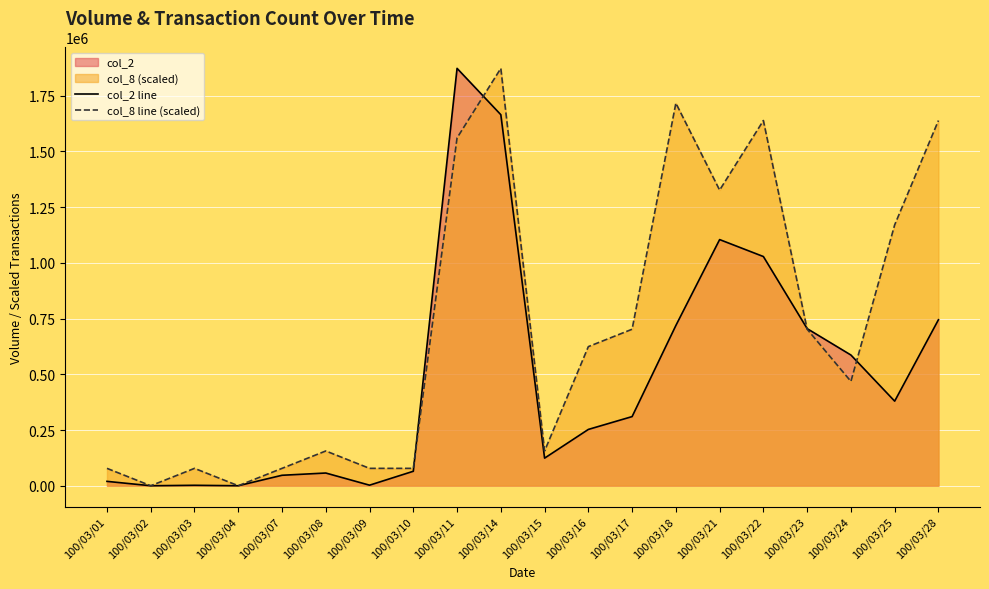

How many times do col_8 line (scaled) and col_2 line cross each other?

4